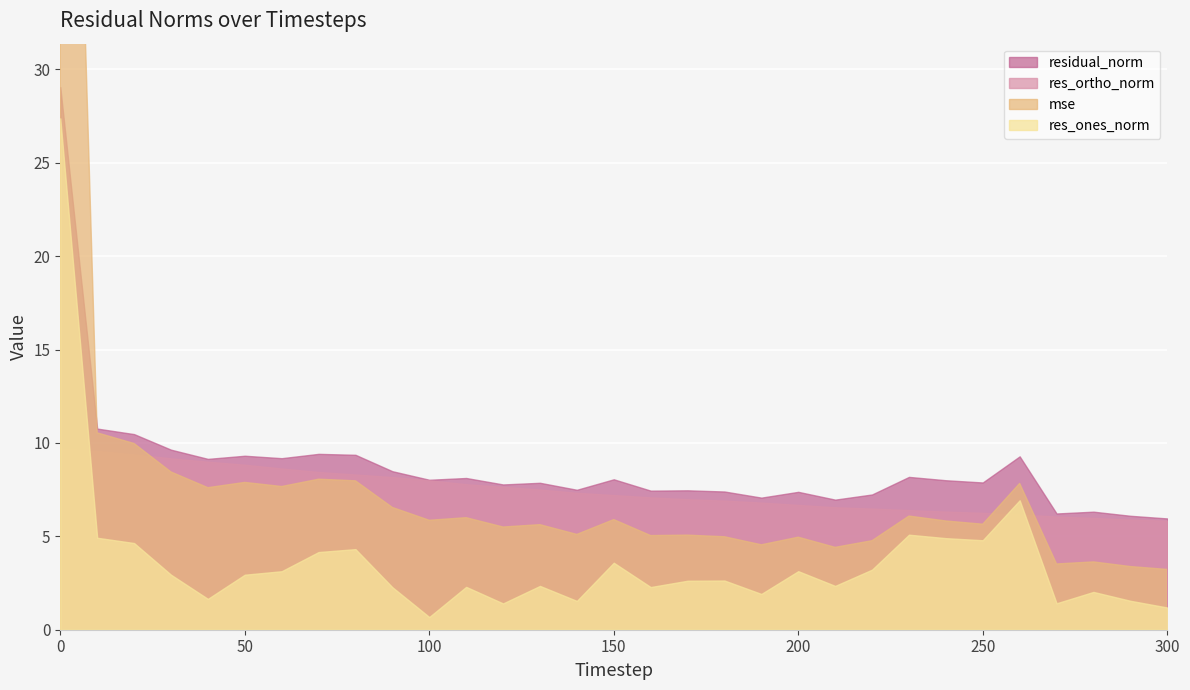

Between 40 and 260, which series saw the biggest shift?

res_ones_norm